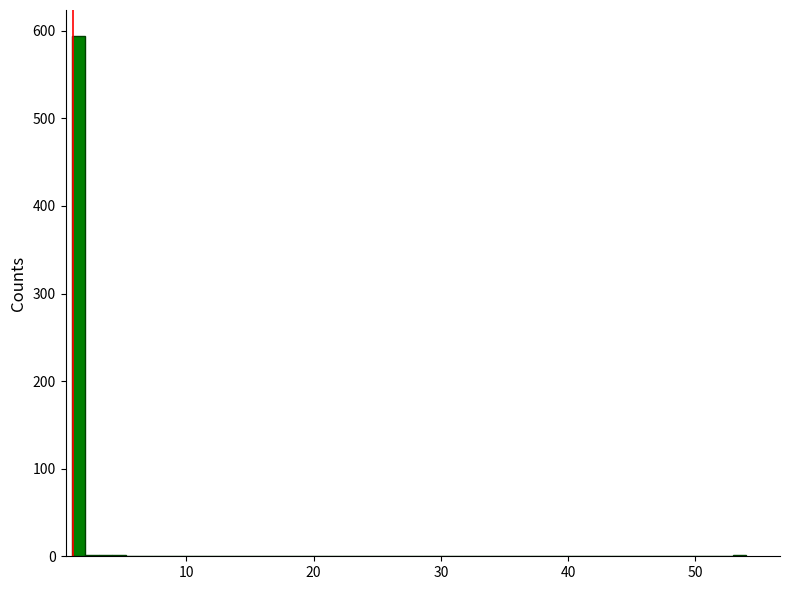

Around what value on the x-axis is the tallest bar? Give the approximate position of its centre, as read against the axis.

2